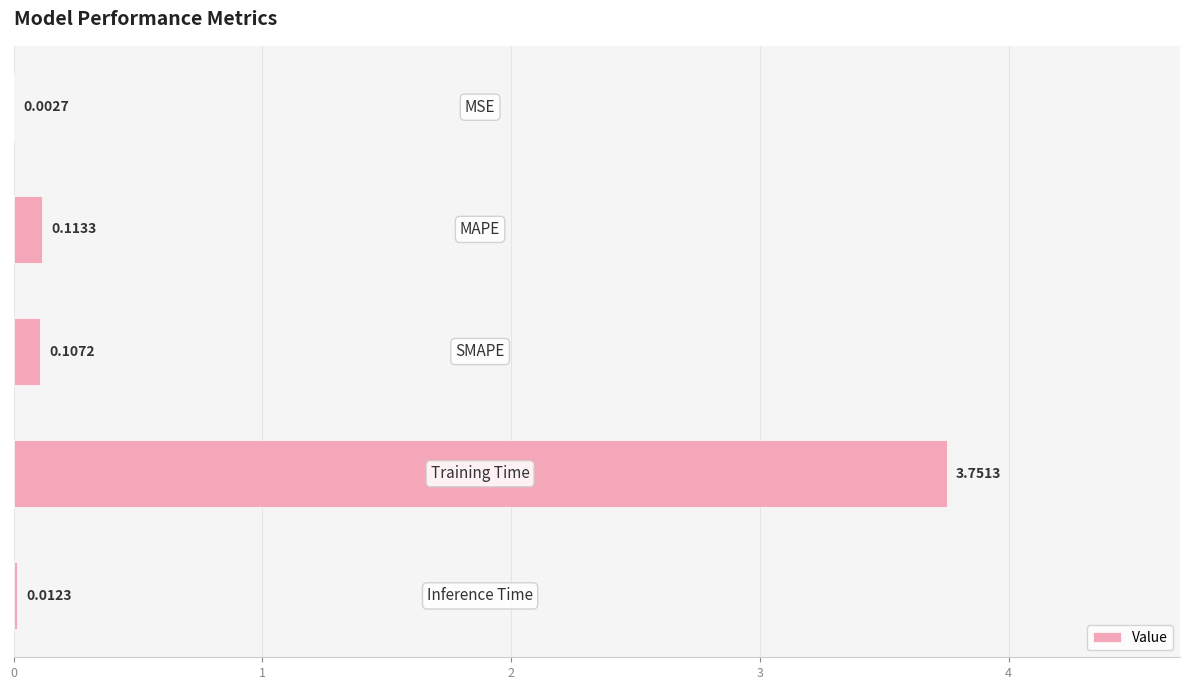

What is the sum of all values?

4.0